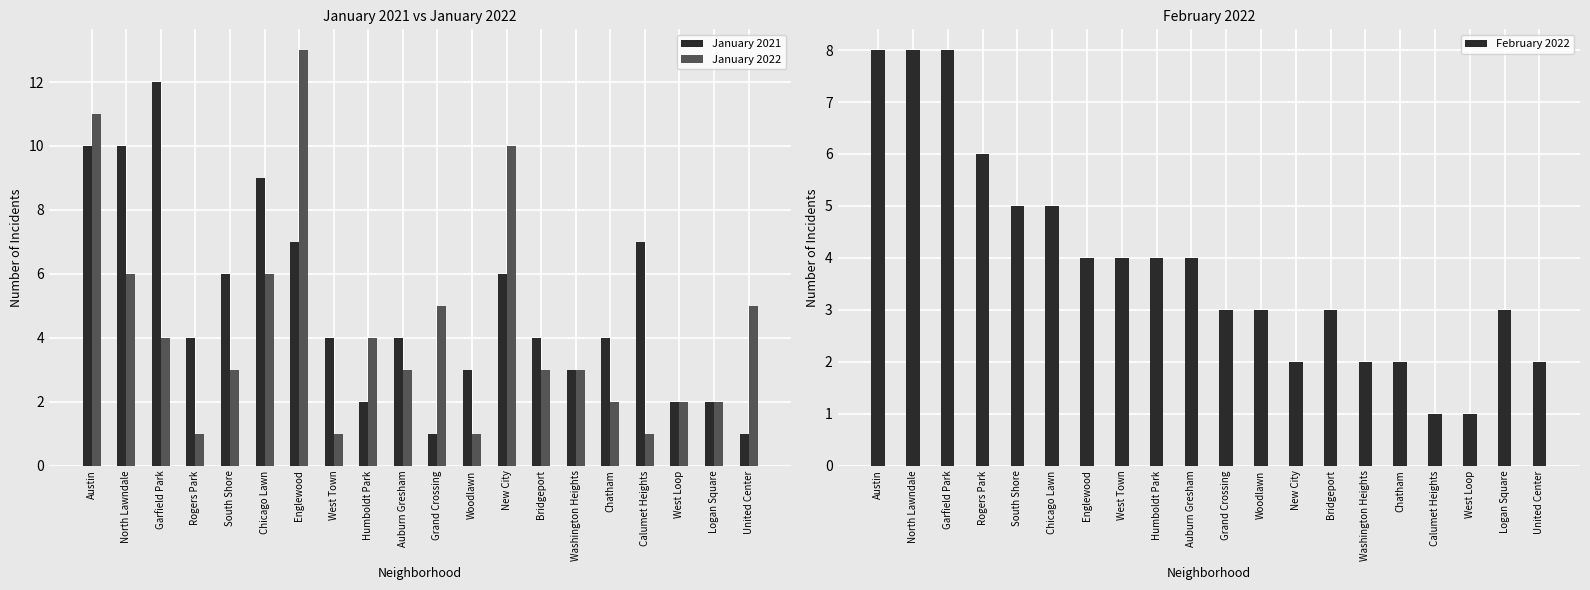

At which label is February 2022 closest to 4?

Englewood